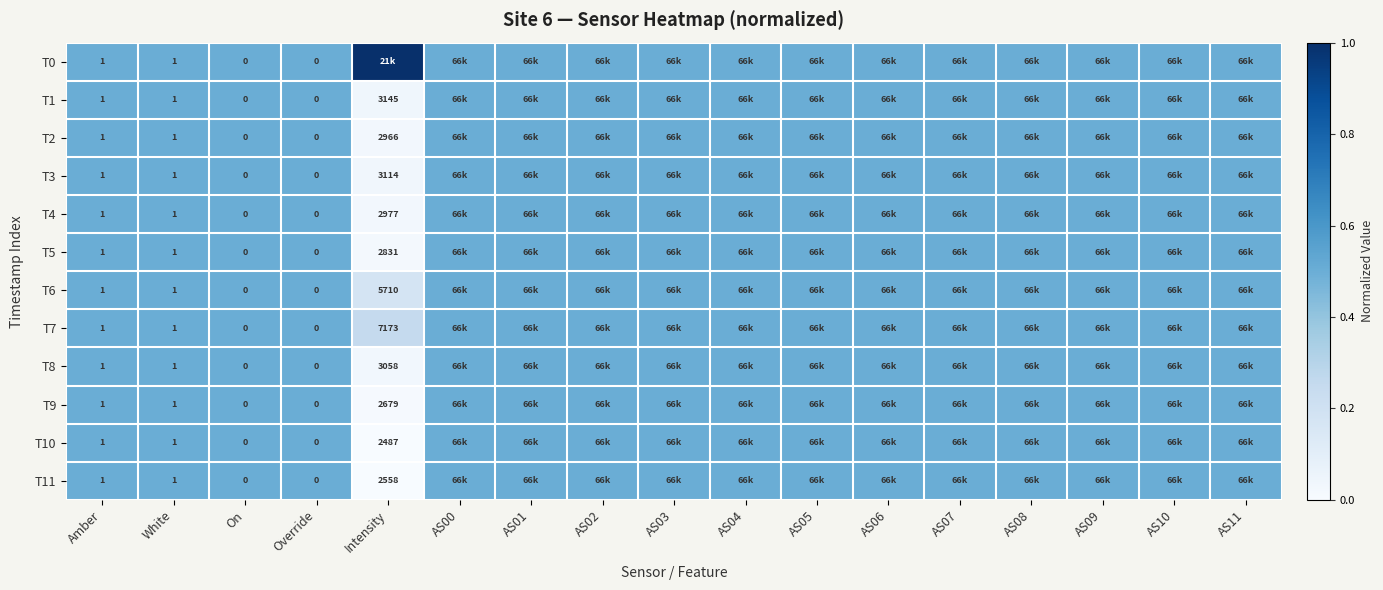

The value of T9 at Amber is 1.0. True or false?

True